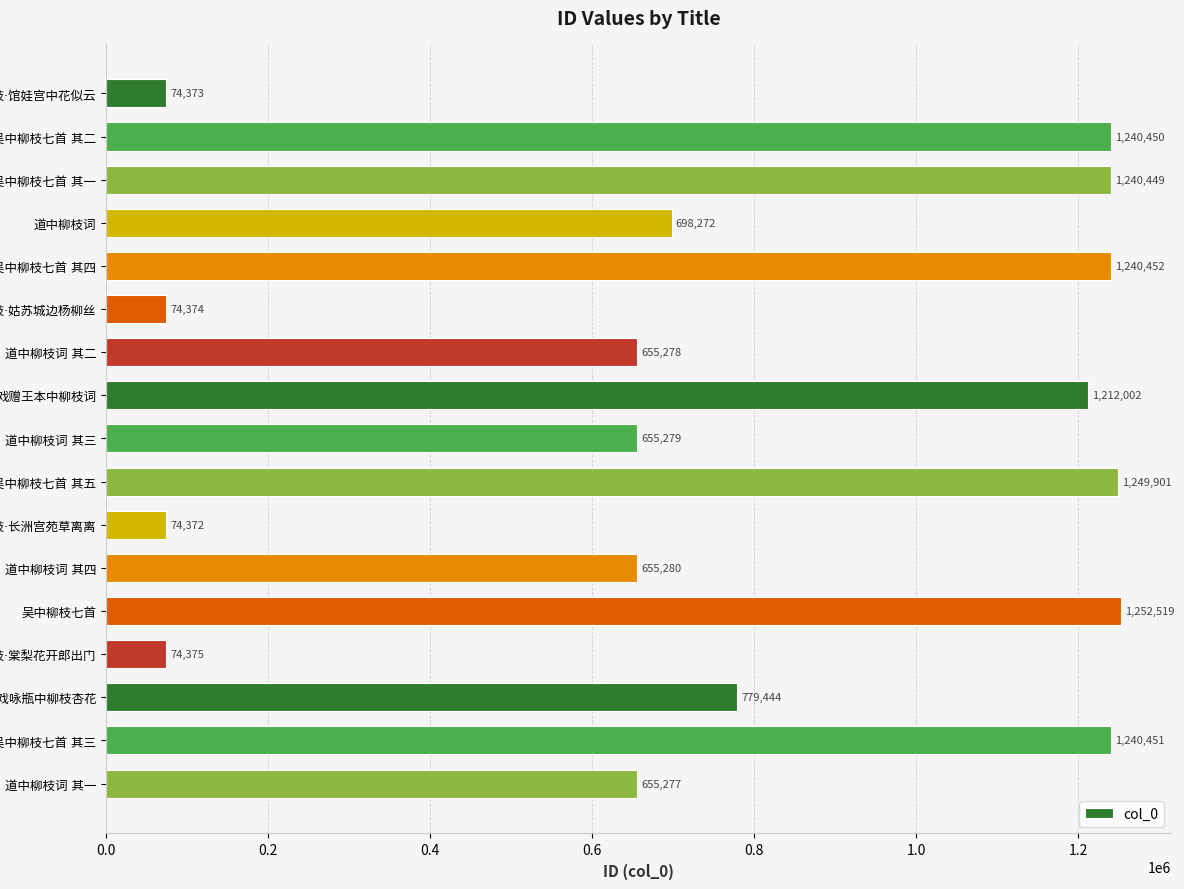

What is the minimum value shown in the chart?

74372